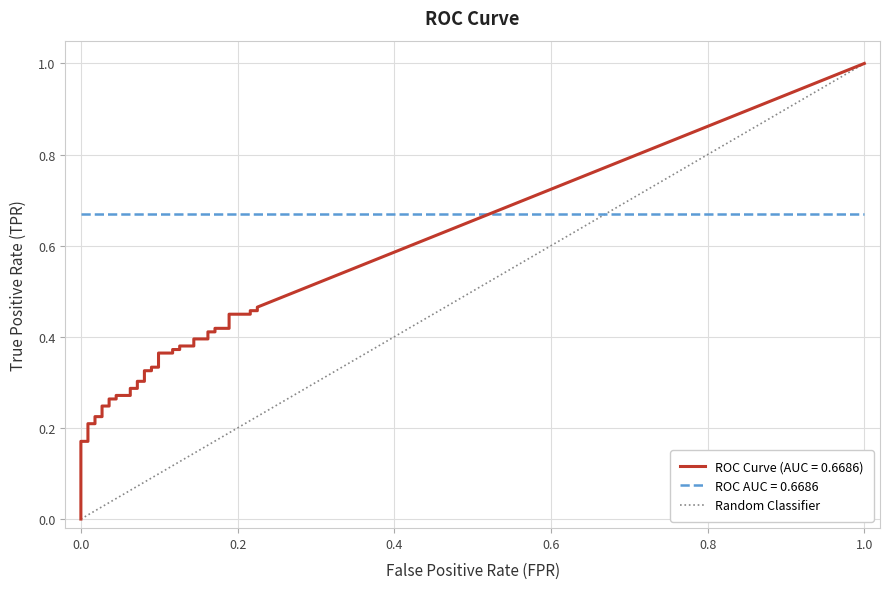

What is the difference between the maximum and minimum values?

1